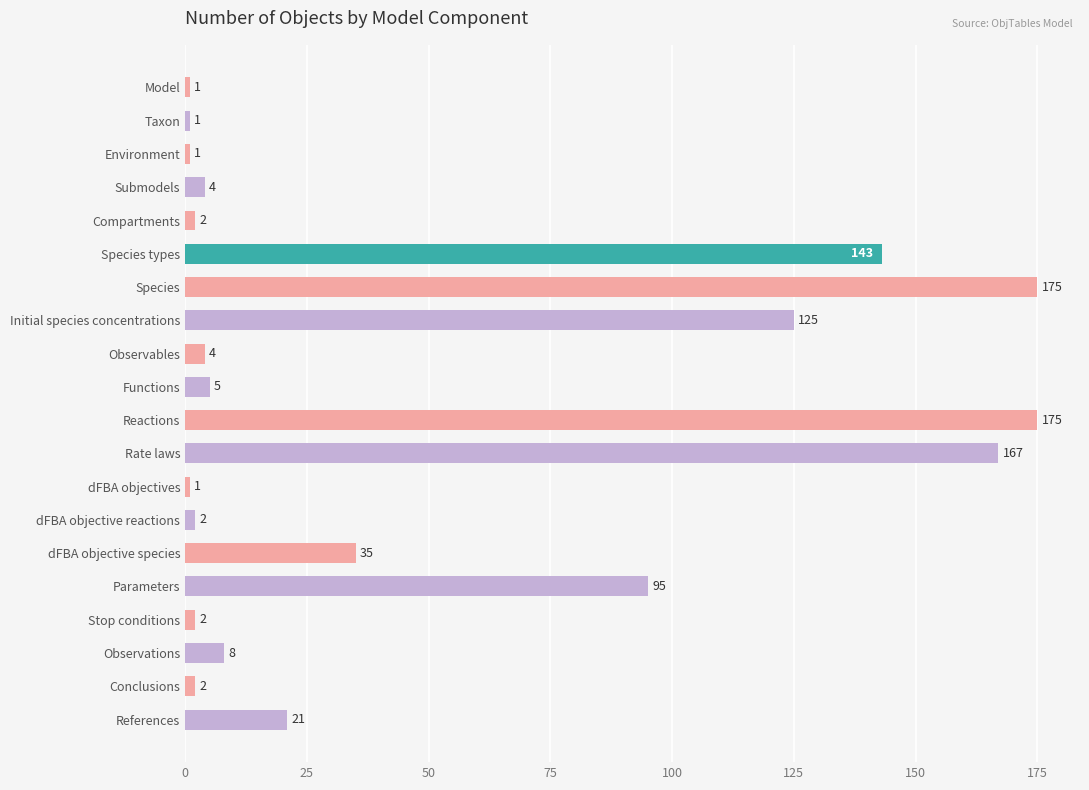

What position from the top is Taxon?

2